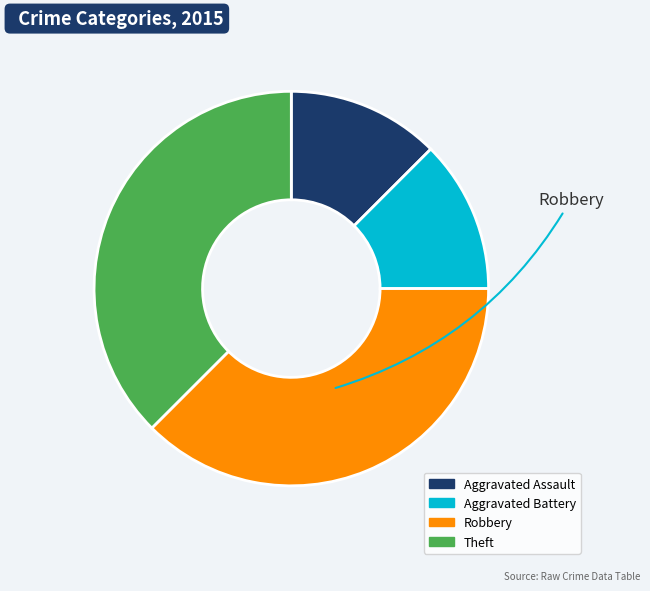

The Robbery slice represents 38% of the pie. True or false?

True